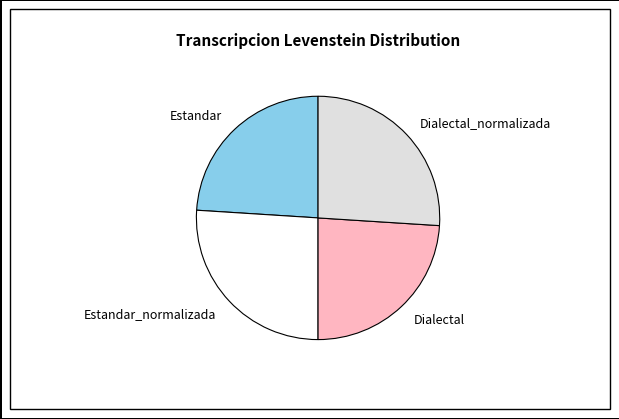

Does Estandar account for over 50% of the chart?

No